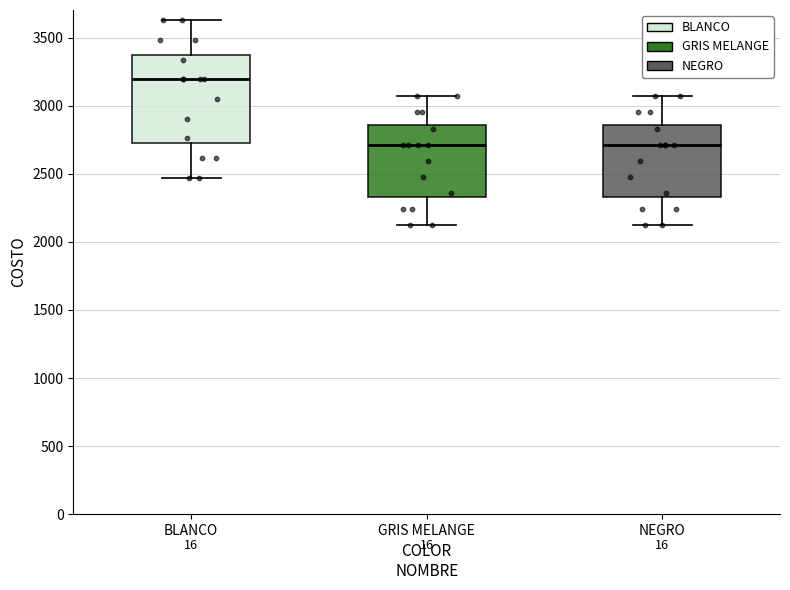

Which box is the tallest, from its lower edge to its upper edge?

BLANCO